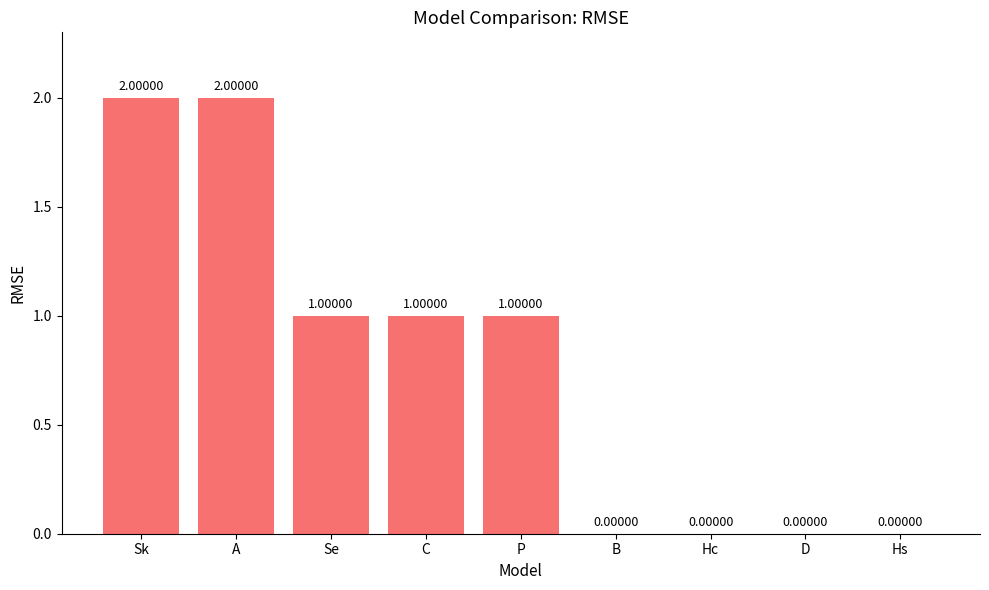

What is the change in value from Sk to D?

-2